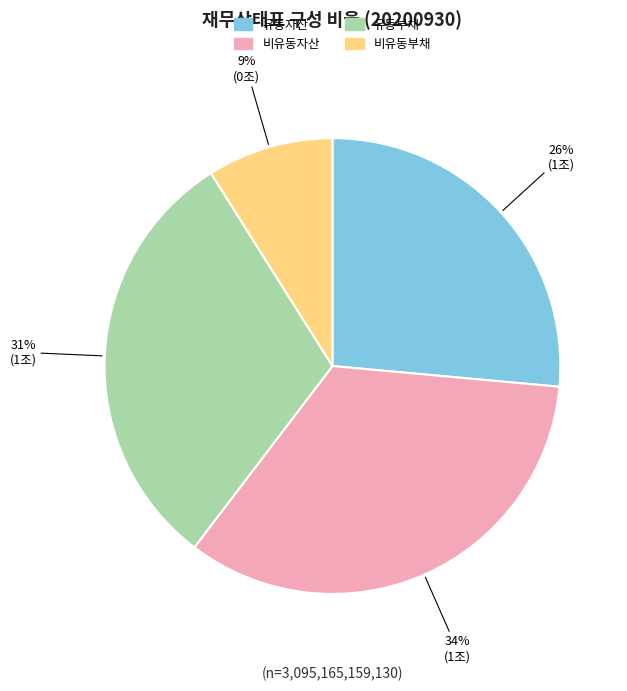

To the nearest percent, what is the difference between the largest and smallest slice percentages?

25%